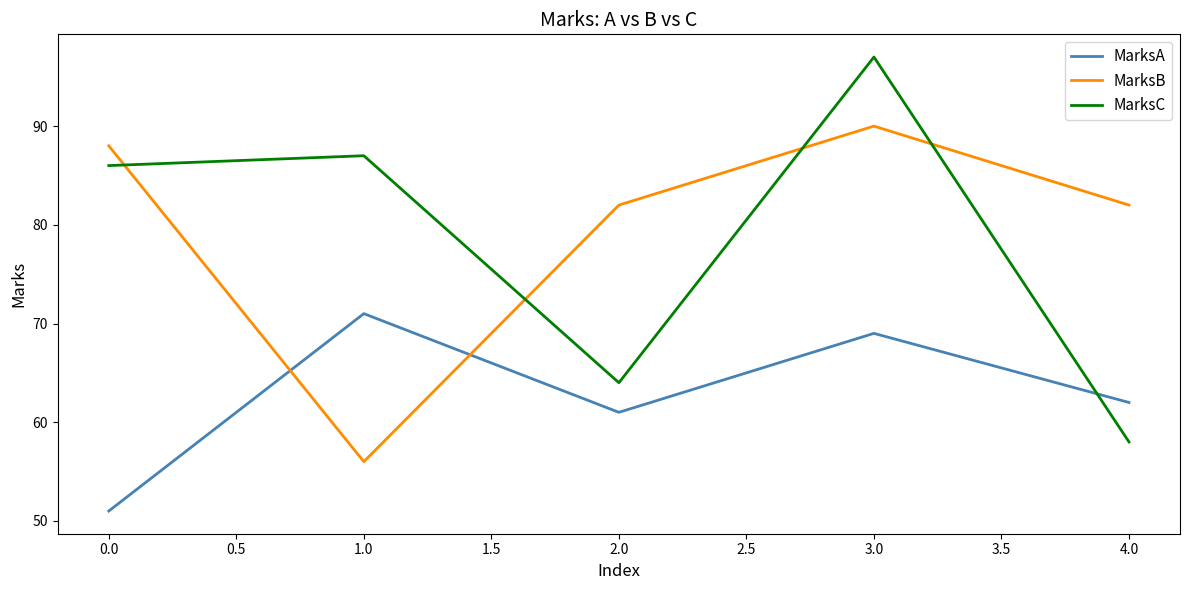

What is the maximum value for MarksA?

71